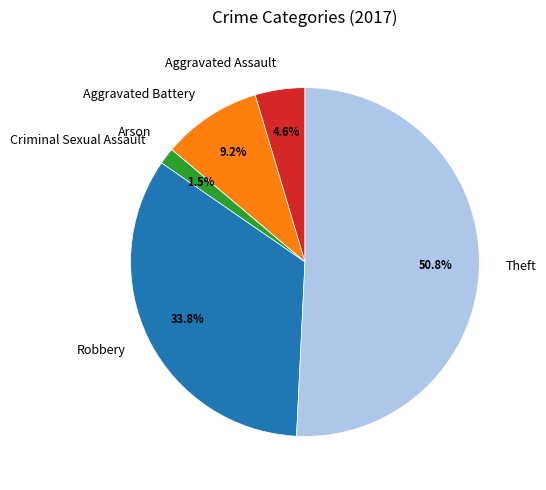

Which slice is the largest?

Theft